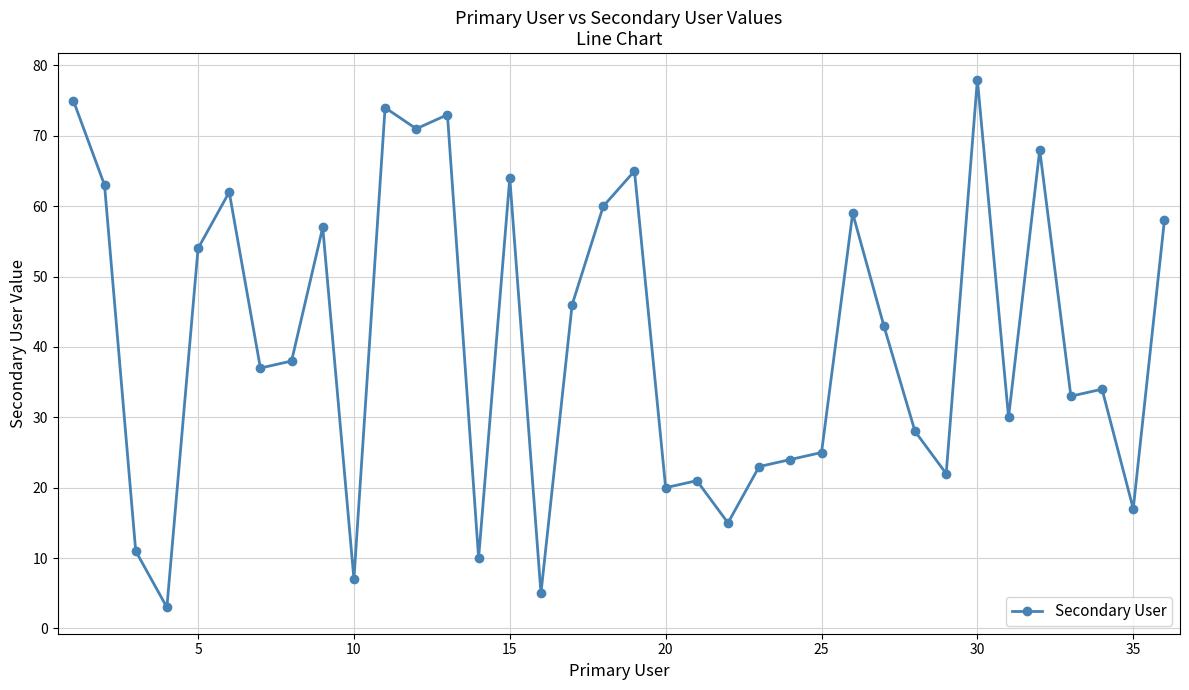

What is the average value?

41